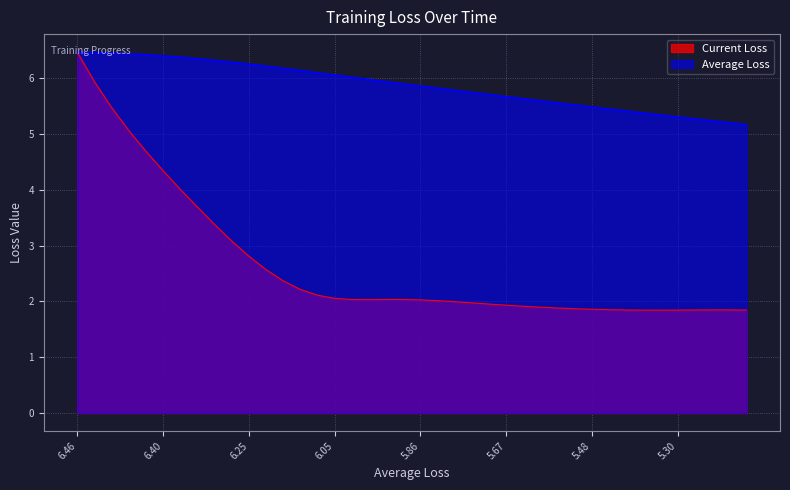

At which category is the sum across all series the highest?

6.46